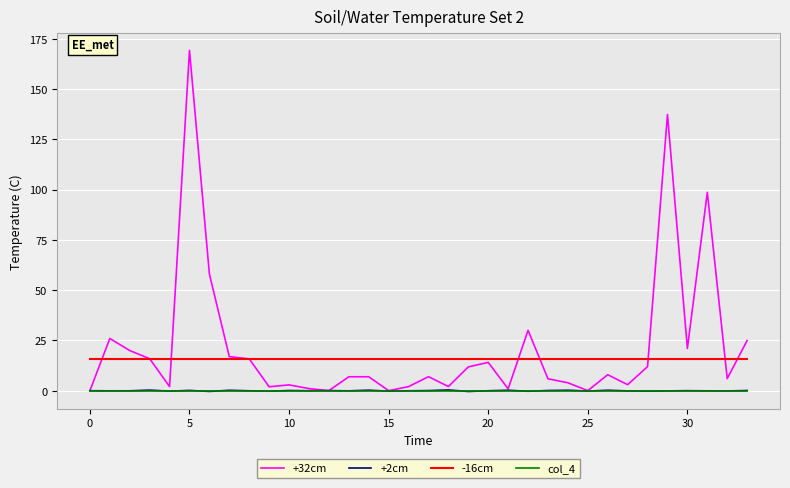

Which series has the largest total across all categories?

+32cm